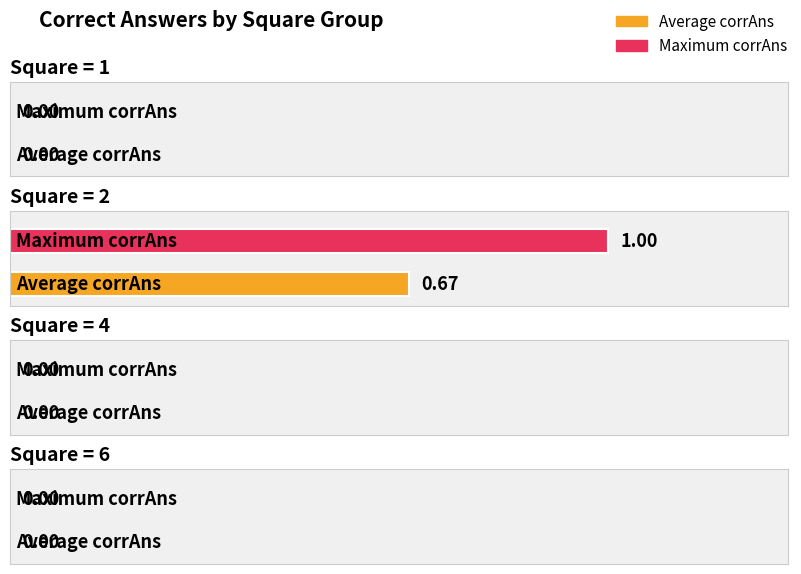

List the series in order of their overall mean, lowest first.

Average corrAns, Maximum corrAns